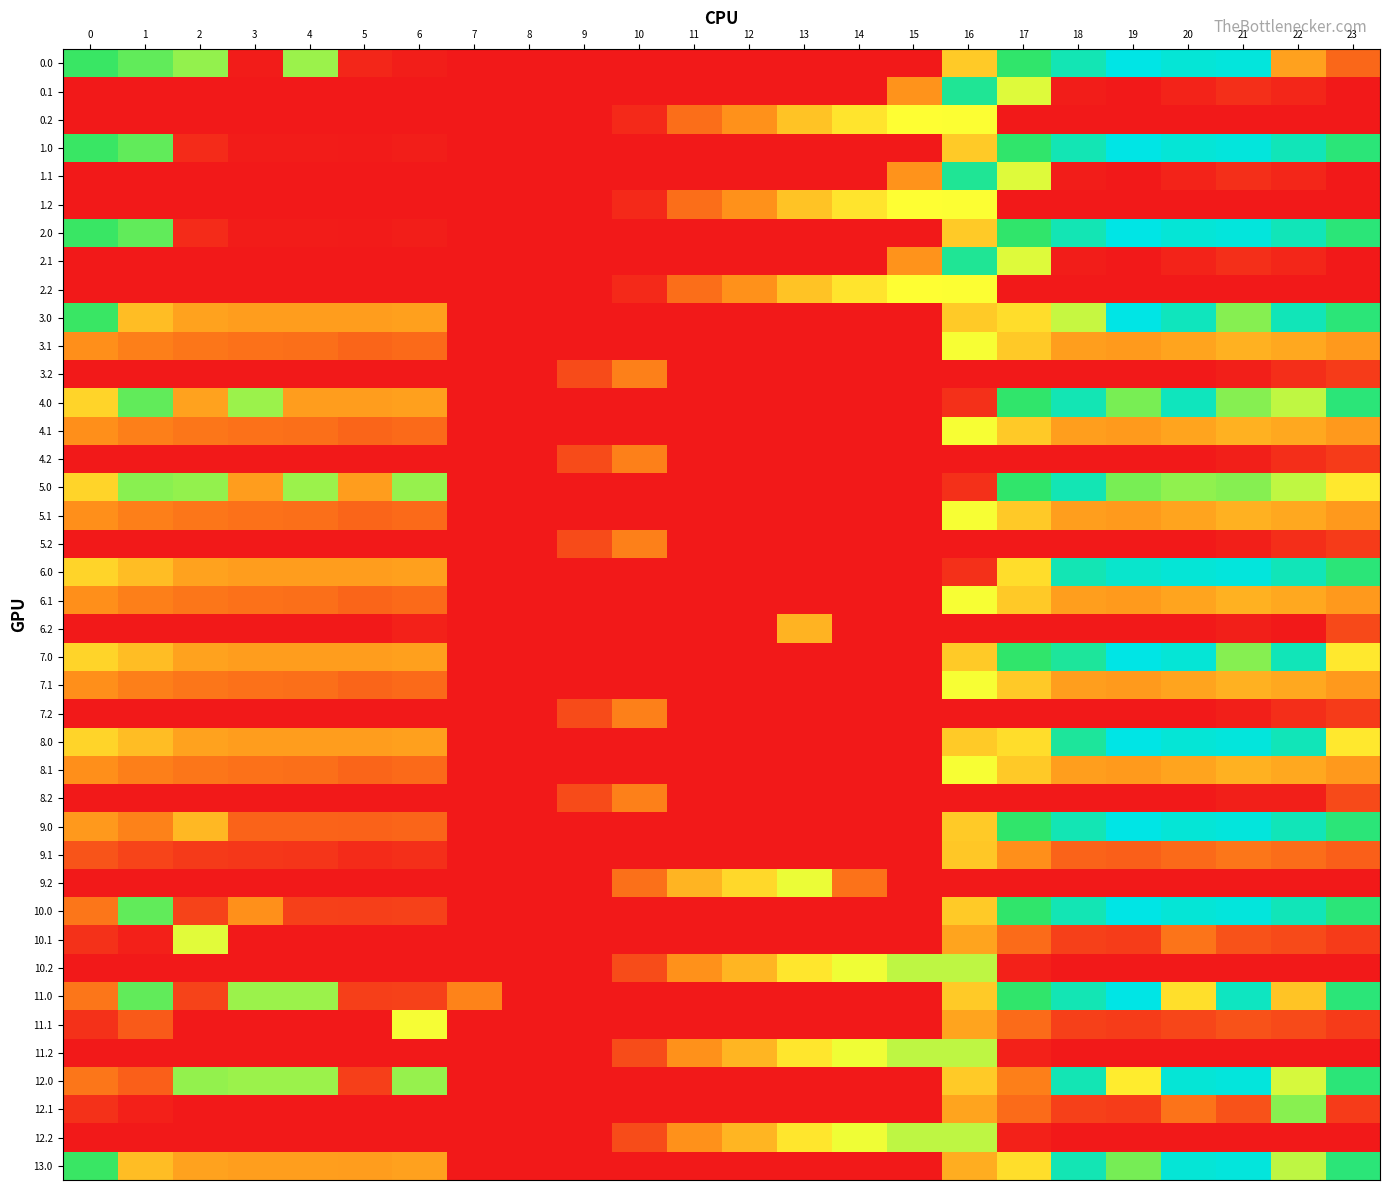

Reading right to left, transcribe all the data shown in this chart.

0.0: 23=111.3	22=192.3	21=638.4	20=629.9	19=649.2	18=586.7	17=494.8	16=250.9	15=0.0	14=0.0	13=0.0	12=0.0	11=0.0	10=0.0	9=0.0	8=0.0	7=0.0	6=8.0	5=19.0	4=404.9	3=4.4	2=410.3	1=449.5	0=482.0
0.1: 23=0.0	22=19.9	21=32.4	20=14.5	19=0.2	18=5.4	17=351.2	16=547.3	15=173.1	14=0.0	13=0.0	12=0.0	11=0.0	10=0.0	9=0.0	8=0.0	7=0.0	6=0.0	5=0.0	4=0.0	3=0.0	2=0.0	1=0.0	0=0.0
0.2: 23=0.0	22=0.0	21=0.0	20=0.0	19=0.0	18=0.0	17=0.0	16=326.6	15=325.8	14=287.4	13=240.4	12=171.2	11=120.6	10=23.5	9=0.0	8=0.0	7=0.0	6=0.0	5=0.0	4=0.0	3=0.0	2=0.0	1=0.0	0=0.0
1.0: 23=511.3	22=592.3	21=638.4	20=629.9	19=649.2	18=586.7	17=494.8	16=250.9	15=0.0	14=0.0	13=0.0	12=0.0	11=0.0	10=0.0	9=0.0	8=0.0	7=0.0	6=8.0	5=3.8	4=4.9	3=4.4	2=25.5	1=449.5	0=482.0
1.1: 23=0.0	22=19.9	21=32.4	20=14.5	19=0.2	18=5.4	17=351.2	16=547.3	15=173.1	14=0.0	13=0.0	12=0.0	11=0.0	10=0.0	9=0.0	8=0.0	7=0.0	6=0.0	5=0.0	4=0.0	3=0.0	2=0.0	1=0.0	0=0.0
1.2: 23=0.0	22=0.0	21=0.0	20=0.0	19=0.0	18=0.0	17=0.0	16=326.6	15=325.8	14=287.4	13=240.4	12=171.2	11=120.6	10=23.5	9=0.0	8=0.0	7=0.0	6=0.0	5=0.0	4=0.0	3=0.0	2=0.0	1=0.0	0=0.0
2.0: 23=511.3	22=592.3	21=638.4	20=629.9	19=649.2	18=586.7	17=494.8	16=250.9	15=0.0	14=0.0	13=0.0	12=0.0	11=0.0	10=0.0	9=0.0	8=0.0	7=0.0	6=8.0	5=3.8	4=4.9	3=4.4	2=25.5	1=449.5	0=482.0
2.1: 23=0.0	22=19.9	21=32.4	20=14.5	19=0.2	18=5.4	17=351.2	16=547.3	15=173.1	14=0.0	13=0.0	12=0.0	11=0.0	10=0.0	9=0.0	8=0.0	7=0.0	6=0.0	5=0.0	4=0.0	3=0.0	2=0.0	1=0.0	0=0.0
2.2: 23=0.0	22=0.0	21=0.0	20=0.0	19=0.0	18=0.0	17=0.0	16=326.6	15=325.8	14=287.4	13=240.4	12=171.2	11=120.6	10=23.5	9=0.0	8=0.0	7=0.0	6=0.0	5=0.0	4=0.0	3=0.0	2=0.0	1=0.0	0=0.0
3.0: 23=511.3	22=592.3	21=421.4	20=598.1	19=649.2	18=369.7	17=277.8	16=250.9	15=0.0	14=0.0	13=0.0	12=0.0	11=0.0	10=0.0	9=0.0	8=0.0	7=0.0	6=191.0	5=186.8	4=187.9	3=187.4	2=193.3	1=232.5	0=482.0
3.1: 23=182.4	22=202.9	21=215.4	20=197.5	19=183.2	18=188.4	17=249.6	16=330.3	15=0.0	14=0.0	13=0.0	12=0.0	11=0.0	10=0.0	9=0.0	8=0.0	7=0.1	6=115.2	5=108.7	4=122.6	3=125.7	2=130.9	1=144.1	0=167.6
3.2: 23=49.2	22=30.4	21=9.4	20=0.0	19=0.0	18=0.0	17=0.0	16=0.0	15=0.0	14=0.0	13=0.0	12=0.0	11=0.0	10=146.2	9=71.5	8=0.0	7=0.0	6=0.0	5=0.0	4=0.0	3=0.0	2=0.0	1=0.0	0=0.0
4.0: 23=511.3	22=375.3	21=421.4	20=598.1	19=432.2	18=586.7	17=494.8	16=33.9	15=0.0	14=0.0	13=0.0	12=0.0	11=0.0	10=0.0	9=0.0	8=0.0	7=0.0	6=191.0	5=186.8	4=187.9	3=404.4	2=193.3	1=449.5	0=265.0
4.1: 23=182.4	22=202.9	21=215.4	20=197.5	19=183.2	18=188.4	17=249.6	16=330.3	15=0.0	14=0.0	13=0.0	12=0.0	11=0.0	10=0.0	9=0.0	8=0.0	7=0.1	6=115.2	5=108.7	4=122.6	3=125.7	2=130.9	1=144.1	0=167.6
4.2: 23=49.2	22=30.4	21=9.4	20=0.0	19=0.0	18=0.0	17=0.0	16=0.0	15=0.0	14=0.0	13=0.0	12=0.0	11=0.0	10=146.2	9=71.5	8=0.0	7=0.0	6=0.0	5=0.0	4=0.0	3=0.0	2=0.0	1=0.0	0=0.0
5.0: 23=294.3	22=375.3	21=421.4	20=412.9	19=432.2	18=586.7	17=494.8	16=33.9	15=0.0	14=0.0	13=0.0	12=0.0	11=0.0	10=0.0	9=0.0	8=0.0	7=0.0	6=408.0	5=186.8	4=404.9	3=187.4	2=410.3	1=417.7	0=265.0
5.1: 23=182.4	22=202.9	21=215.4	20=197.5	19=183.2	18=188.4	17=249.6	16=330.3	15=0.0	14=0.0	13=0.0	12=0.0	11=0.0	10=0.0	9=0.0	8=0.0	7=0.1	6=115.2	5=108.7	4=122.6	3=125.7	2=130.9	1=144.1	0=167.6
5.2: 23=49.2	22=30.4	21=9.4	20=0.0	19=0.0	18=0.0	17=0.0	16=0.0	15=0.0	14=0.0	13=0.0	12=0.0	11=0.0	10=146.2	9=71.5	8=0.0	7=0.0	6=0.0	5=0.0	4=0.0	3=0.0	2=0.0	1=0.0	0=0.0
6.0: 23=511.3	22=592.3	21=638.4	20=629.9	19=617.4	18=586.7	17=277.8	16=33.9	15=0.0	14=0.0	13=0.0	12=0.0	11=0.0	10=0.0	9=0.0	8=0.0	7=0.0	6=191.0	5=186.8	4=187.9	3=187.4	2=193.3	1=232.5	0=265.0
6.1: 23=182.4	22=202.9	21=215.4	20=197.5	19=183.2	18=188.4	17=249.6	16=330.3	15=0.0	14=0.0	13=0.0	12=0.0	11=0.0	10=0.0	9=0.0	8=0.0	7=0.1	6=115.2	5=108.7	4=122.6	3=125.7	2=130.9	1=144.1	0=167.6
6.2: 23=67.9	22=0.0	21=9.4	20=0.0	19=0.0	18=0.0	17=0.0	16=0.0	15=0.0	14=0.0	13=217.7	12=0.0	11=0.0	10=0.0	9=0.0	8=0.0	7=0.0	6=11.8	5=0.0	4=0.0	3=0.0	2=0.0	1=0.0	0=0.0
7.0: 23=294.3	22=592.3	21=421.4	20=629.9	19=649.2	18=554.9	17=494.8	16=250.9	15=0.0	14=0.0	13=0.0	12=0.0	11=0.0	10=0.0	9=0.0	8=0.0	7=0.0	6=191.0	5=186.8	4=187.9	3=187.4	2=193.3	1=232.5	0=265.0
7.1: 23=182.4	22=202.9	21=215.4	20=197.5	19=183.2	18=188.4	17=249.6	16=330.3	15=0.0	14=0.0	13=0.0	12=0.0	11=0.0	10=0.0	9=0.0	8=0.0	7=0.1	6=115.2	5=108.7	4=122.6	3=125.7	2=130.9	1=144.1	0=167.6
7.2: 23=49.2	22=30.4	21=9.4	20=0.0	19=0.0	18=0.0	17=0.0	16=0.0	15=0.0	14=0.0	13=0.0	12=0.0	11=0.0	10=146.2	9=71.5	8=0.0	7=0.0	6=0.0	5=0.0	4=0.0	3=0.0	2=0.0	1=0.0	0=0.0
8.0: 23=294.3	22=592.3	21=638.4	20=629.9	19=649.2	18=554.9	17=277.8	16=250.9	15=0.0	14=0.0	13=0.0	12=0.0	11=0.0	10=0.0	9=0.0	8=0.0	7=0.0	6=191.0	5=186.8	4=187.9	3=187.4	2=193.3	1=232.5	0=265.0
8.1: 23=182.4	22=202.9	21=215.4	20=197.5	19=183.2	18=188.4	17=249.6	16=330.3	15=0.0	14=0.0	13=0.0	12=0.0	11=0.0	10=0.0	9=0.0	8=0.0	7=0.1	6=115.2	5=108.7	4=122.6	3=125.7	2=130.9	1=144.1	0=167.6
8.2: 23=70.5	22=9.2	21=9.4	20=0.0	19=0.0	18=0.0	17=0.0	16=0.0	15=0.0	14=0.0	13=0.0	12=0.0	11=0.0	10=146.2	9=71.5	8=0.0	7=0.0	6=0.0	5=0.0	4=0.0	3=0.0	2=0.0	1=0.0	0=0.0
9.0: 23=511.3	22=592.3	21=638.4	20=629.9	19=649.2	18=586.7	17=494.8	16=250.9	15=0.0	14=0.0	13=0.0	12=0.0	11=0.0	10=0.0	9=0.0	8=0.0	7=0.0	6=108.0	5=103.8	4=104.9	3=104.4	2=225.5	1=149.5	0=182.0
9.1: 23=99.4	22=119.9	21=132.4	20=114.5	19=100.2	18=105.4	17=166.6	16=247.3	15=0.0	14=0.0	13=0.0	12=0.0	11=0.0	10=0.0	9=0.0	8=0.0	7=0.0	6=32.2	5=25.7	4=39.6	3=42.7	2=47.9	1=61.1	0=84.6
9.2: 23=0.0	22=0.0	21=0.0	20=0.0	19=0.0	18=0.0	17=0.0	16=0.0	15=0.0	14=125.8	13=340.4	12=271.2	11=220.6	10=123.5	9=0.0	8=0.0	7=0.0	6=0.0	5=0.0	4=0.0	3=0.0	2=0.0	1=0.0	0=0.0
10.0: 23=511.3	22=592.3	21=638.4	20=629.9	19=649.2	18=586.7	17=494.8	16=250.9	15=0.0	14=0.0	13=0.0	12=0.0	11=0.0	10=0.0	9=0.0	8=0.0	7=0.0	6=58.0	5=53.8	4=54.9	3=169.6	2=60.3	1=449.5	0=132.0
10.1: 23=49.4	22=69.9	21=82.4	20=129.3	19=50.2	18=55.4	17=116.6	16=197.3	15=0.0	14=0.0	13=0.0	12=0.0	11=0.0	10=0.0	9=0.0	8=0.0	7=0.0	6=0.0	5=0.0	4=0.0	3=0.0	2=347.9	1=11.1	0=34.6
10.2: 23=0.0	22=0.0	21=0.0	20=0.0	19=0.0	18=0.0	17=12.4	16=376.6	15=375.8	14=337.4	13=290.4	12=221.2	11=170.6	10=73.5	9=0.0	8=0.0	7=0.0	6=0.0	5=0.0	4=0.0	3=0.0	2=0.0	1=0.0	0=0.0
11.0: 23=511.3	22=242.3	21=603.5	20=279.9	19=649.2	18=586.7	17=494.8	16=250.9	15=0.0	14=0.0	13=0.0	12=0.0	11=0.0	10=0.0	9=0.0	8=0.0	7=150.1	6=58.0	5=53.8	4=404.9	3=404.4	2=60.3	1=449.5	0=132.0
11.1: 23=49.4	22=69.9	21=82.4	20=64.5	19=50.2	18=55.4	17=116.6	16=197.3	15=0.0	14=0.0	13=0.0	12=0.0	11=0.0	10=0.0	9=0.0	8=0.0	7=0.0	6=332.2	5=0.0	4=0.0	3=0.0	2=0.0	1=91.6	0=34.6
11.2: 23=0.0	22=0.0	21=0.0	20=0.0	19=0.0	18=0.0	17=12.4	16=376.6	15=375.8	14=337.4	13=290.4	12=221.2	11=170.6	10=73.5	9=0.0	8=0.0	7=0.0	6=0.0	5=0.0	4=0.0	3=0.0	2=0.0	1=0.0	0=0.0
12.0: 23=511.3	22=357.5	21=638.4	20=629.9	19=299.2	18=586.7	17=144.8	16=250.9	15=0.0	14=0.0	13=0.0	12=0.0	11=0.0	10=0.0	9=0.0	8=0.0	7=0.0	6=408.0	5=53.8	4=404.9	3=404.4	2=410.3	1=99.5	0=132.0
12.1: 23=49.4	22=419.9	21=82.4	20=127.2	19=50.2	18=55.4	17=116.6	16=197.3	15=0.0	14=0.0	13=0.0	12=0.0	11=0.0	10=0.0	9=0.0	8=0.0	7=0.0	6=0.0	5=0.0	4=0.0	3=0.0	2=0.0	1=11.1	0=34.6
12.2: 23=0.0	22=0.0	21=0.0	20=0.0	19=0.0	18=0.0	17=12.4	16=376.6	15=375.8	14=337.4	13=290.4	12=221.2	11=170.6	10=73.5	9=0.0	8=0.0	7=0.0	6=0.0	5=0.0	4=0.0	3=0.0	2=0.0	1=0.0	0=0.0
13.0: 23=511.3	22=376.3	21=638.4	20=629.9	19=433.2	18=586.7	17=278.8	16=210.1	15=0.0	14=0.0	13=0.0	12=0.0	11=0.0	10=0.0	9=0.0	8=0.0	7=0.0	6=192.0	5=187.8	4=188.9	3=188.4	2=194.3	1=233.5	0=482.0